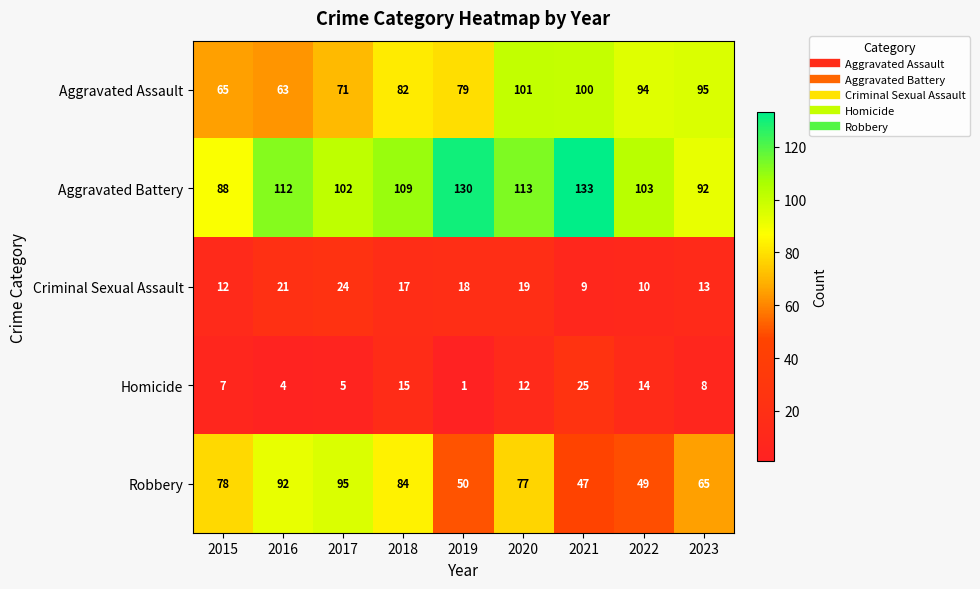

Is it true that Robbery equals 35 at 2019?

False